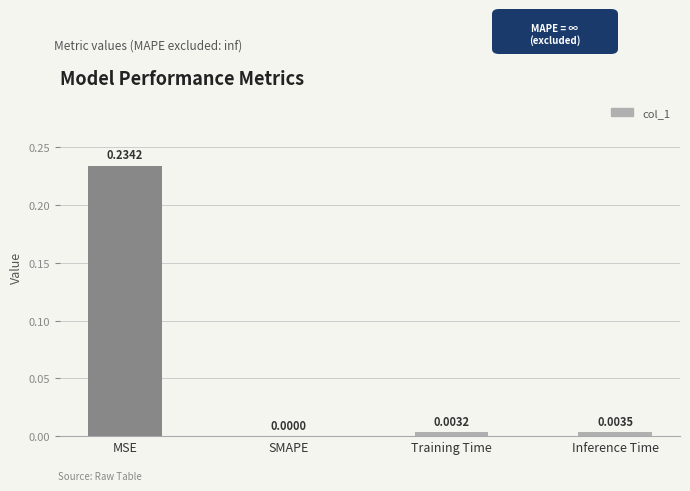

Which has a higher value, MSE or Inference Time?

MSE